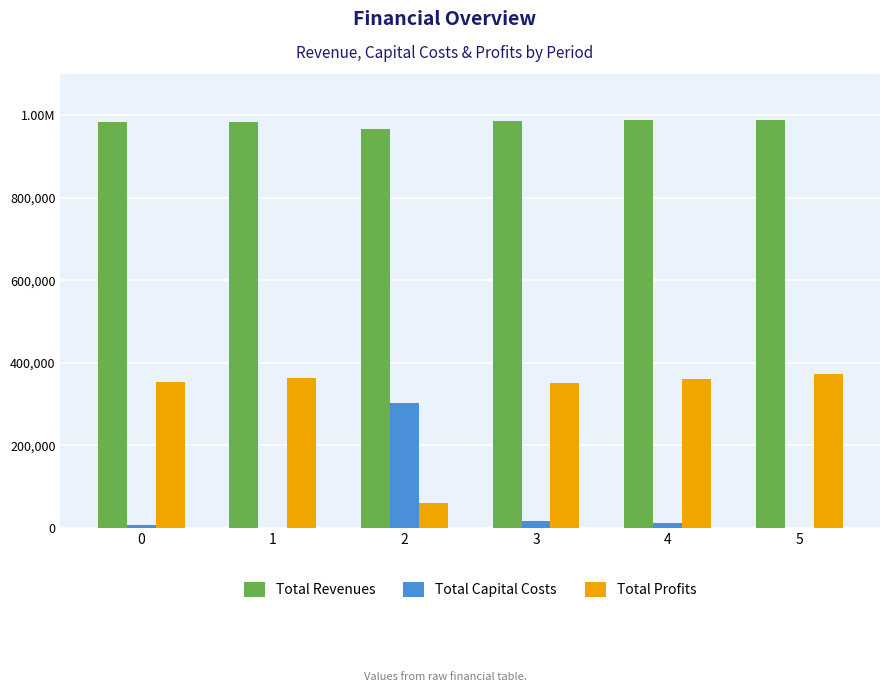

Reading left to right, list all the values displayed in this chart.

Total Revenues: 0=984660.2	1=984660.2	2=967827.4	3=985278.3	4=987560.2	5=987560.2
Total Capital Costs: 0=8000.0	1=0.0	2=303200.0	3=17600.0	4=11200.0	5=0.0
Total Profits: 0=354107.0	1=363912.5	2=59292.8	3=351910.9	4=360724.9	5=373749.9